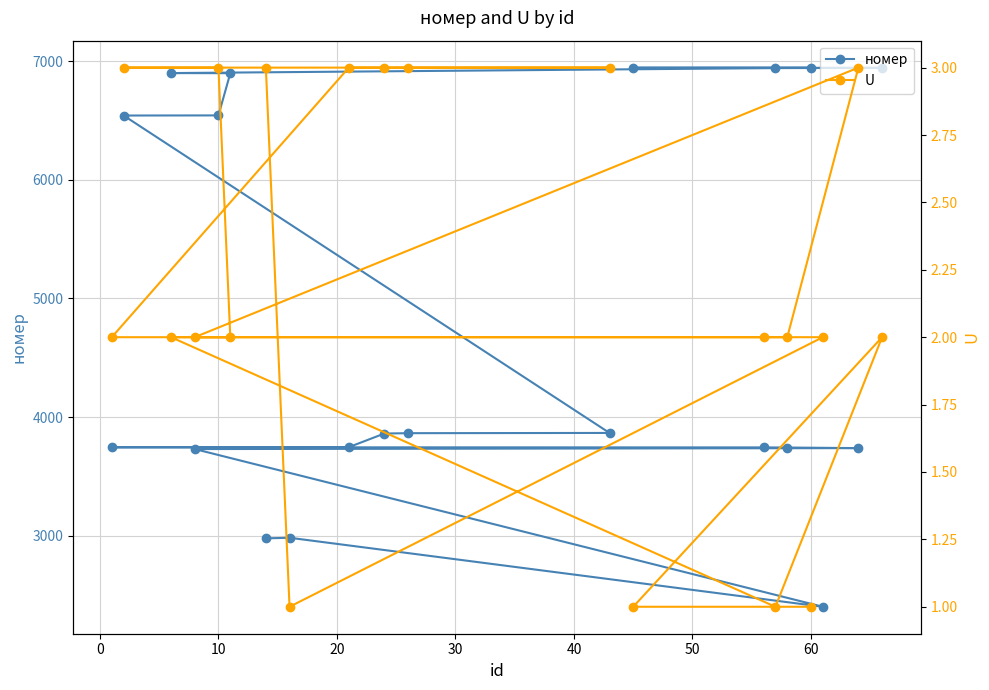

What is the greatest value displayed?

6947